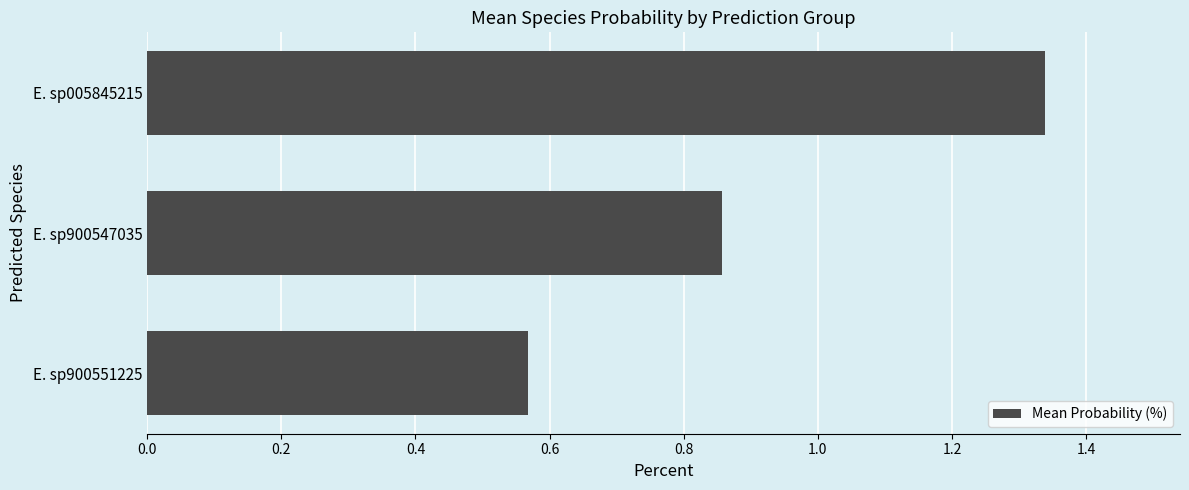

At which category does the chart reach its minimum across all series?

E. sp900551225